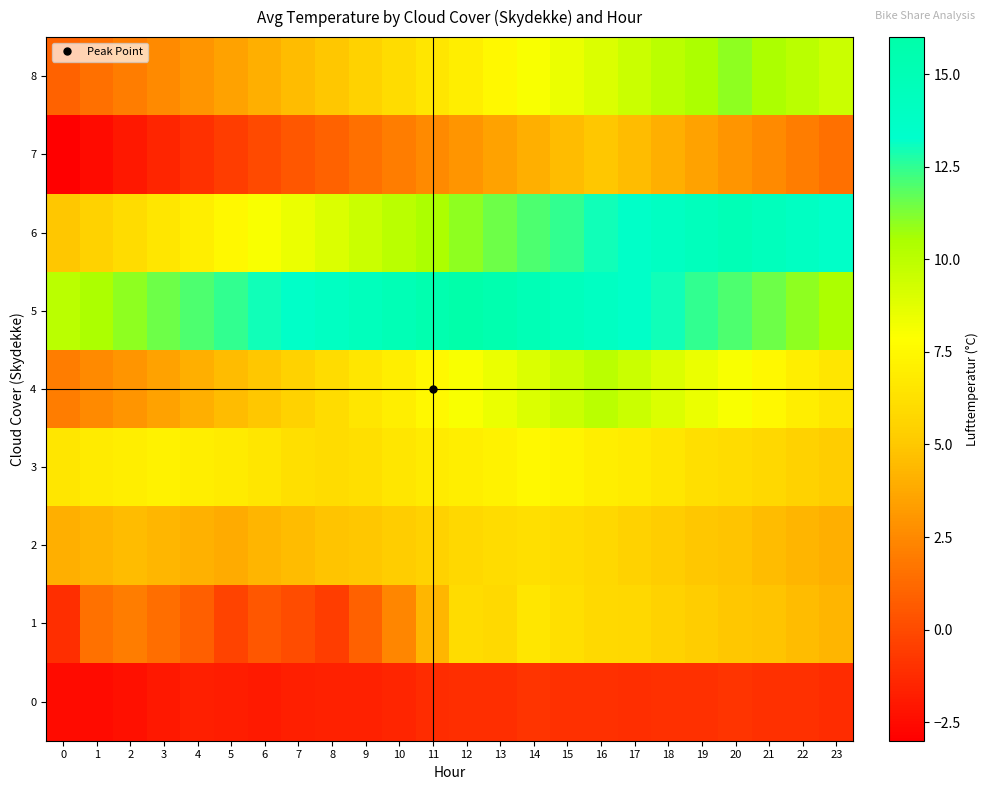

Reading right to left, transcribe all the data shown in this chart.

0: 23=-1.2	22=-1.0	21=-1.0	20=-0.9	19=-1.0	18=-1.0	17=-1.1	16=-1.0	15=-1.0	14=-0.9	13=-1.1	12=-1.1	11=-1.2	10=-1.5	9=-1.6	8=-1.6	7=-1.7	6=-1.9	5=-1.8	4=-1.7	3=-2.0	2=-2.3	1=-2.5	0=-2.5
1: 23=4.2	22=4.5	21=4.8	20=5.0	19=5.2	18=5.5	17=5.8	16=5.9	15=6.2	14=6.5	13=5.9	12=6.0	11=4.3	10=2.4	9=0.9	8=-0.5	7=0.1	6=0.5	5=-0.3	4=0.8	3=1.4	2=2.0	1=1.6	0=-1.1
2: 23=4.0	22=4.2	21=4.5	20=4.8	19=5.0	18=5.2	17=5.5	16=5.8	15=6.0	14=6.2	13=6.0	12=5.8	11=5.5	10=5.2	9=5.0	8=4.8	7=4.5	6=4.2	5=3.9	4=4.1	3=4.3	2=4.5	1=4.2	0=4.0
3: 23=5.2	22=5.5	21=5.8	20=6.0	19=6.2	18=6.5	17=6.8	16=7.0	15=7.3	14=7.5	13=7.2	12=7.0	11=6.8	10=6.5	9=6.2	8=6.0	7=6.2	6=6.5	5=6.8	4=7.0	3=7.2	2=7.0	1=6.8	0=6.5
4: 23=6.5	22=7.0	21=7.5	20=8.0	19=8.5	18=9.0	17=9.5	16=10.0	15=9.5	14=9.0	13=8.5	12=8.0	11=7.5	10=7.0	9=6.5	8=6.0	7=5.5	6=5.0	5=4.5	4=4.0	3=3.5	2=3.0	1=2.5	0=2.0
5: 23=10.5	22=11.0	21=11.5	20=12.0	19=12.5	18=13.0	17=13.5	16=14.0	15=14.5	14=15.0	13=15.5	12=16.0	11=15.5	10=15.0	9=14.5	8=14.0	7=13.5	6=13.0	5=12.5	4=12.0	3=11.5	2=11.0	1=10.5	0=10.0
6: 23=13.5	22=14.0	21=14.5	20=15.0	19=14.5	18=14.0	17=13.5	16=13.0	15=12.5	14=12.0	13=11.5	12=11.0	11=10.5	10=10.0	9=9.5	8=9.0	7=8.5	6=8.0	5=7.5	4=7.0	3=6.5	2=6.0	1=5.5	0=5.0
7: 23=1.5	22=2.0	21=2.5	20=3.0	19=3.5	18=4.0	17=4.5	16=5.0	15=4.5	14=4.0	13=3.5	12=3.0	11=2.5	10=2.0	9=1.5	8=1.0	7=0.5	6=0.0	5=-0.5	4=-1.0	3=-1.5	2=-2.0	1=-2.5	0=-3.0
8: 23=9.5	22=10.0	21=10.5	20=11.0	19=10.5	18=10.0	17=9.5	16=9.0	15=8.5	14=8.0	13=7.5	12=7.0	11=6.5	10=6.0	9=5.5	8=5.0	7=4.5	6=4.0	5=3.5	4=3.0	3=2.5	2=2.0	1=1.5	0=1.0